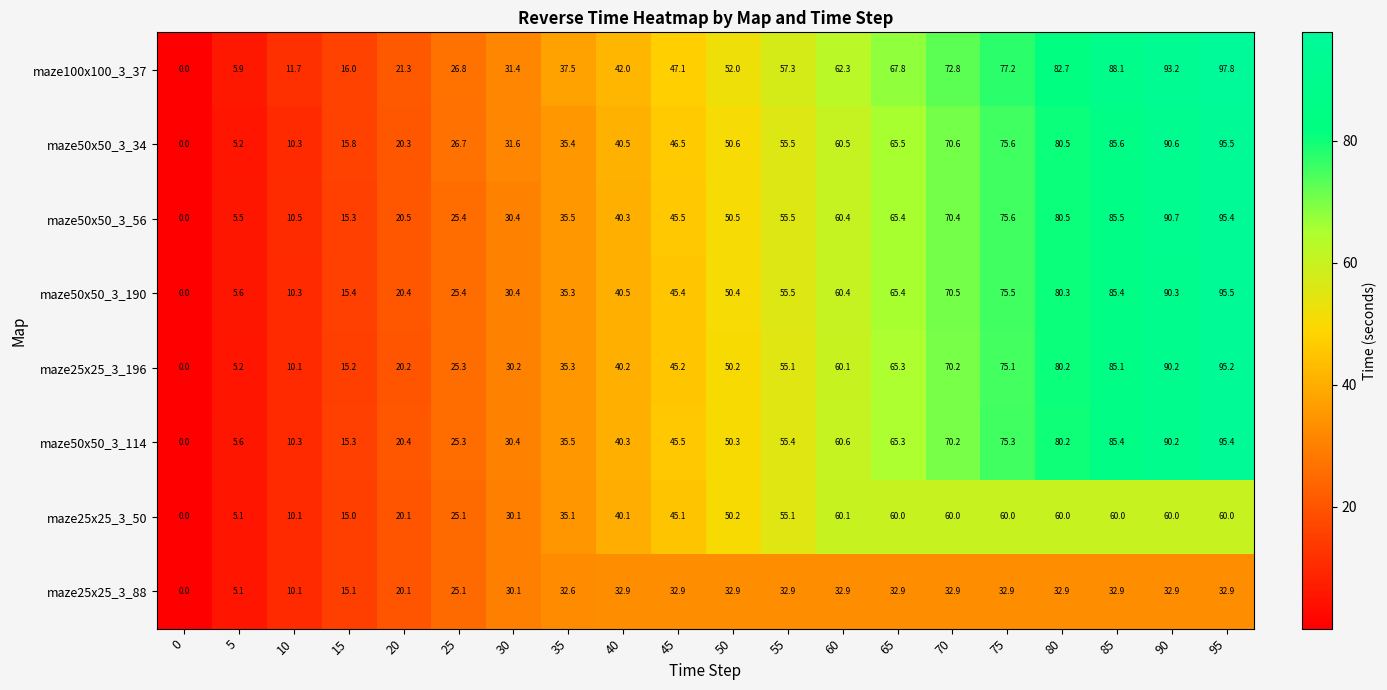

Which series changed the most between 5 and 35?

maze100x100_3_37